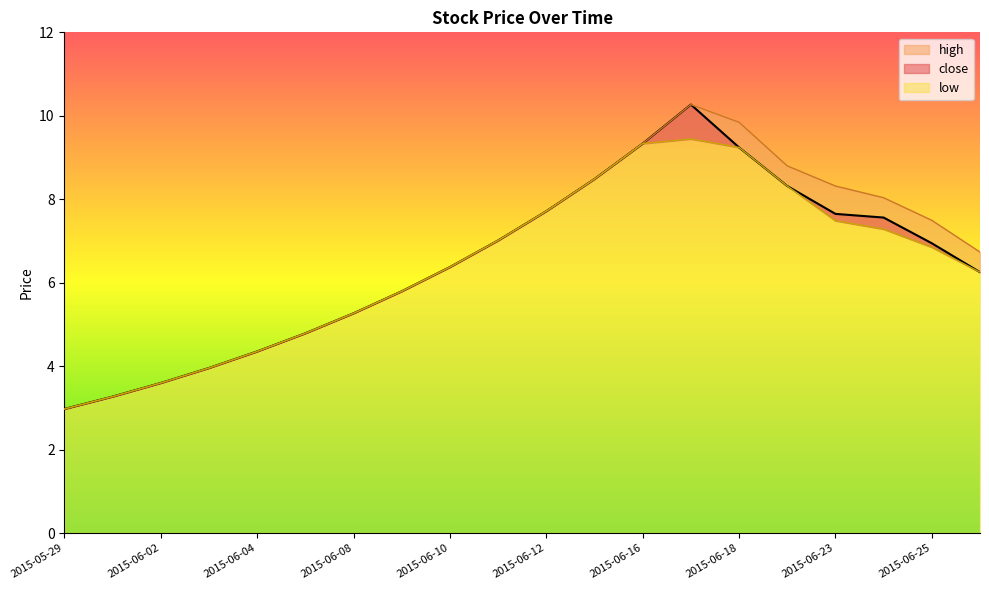

True or false: high has more than 1 interior local peaks.

False